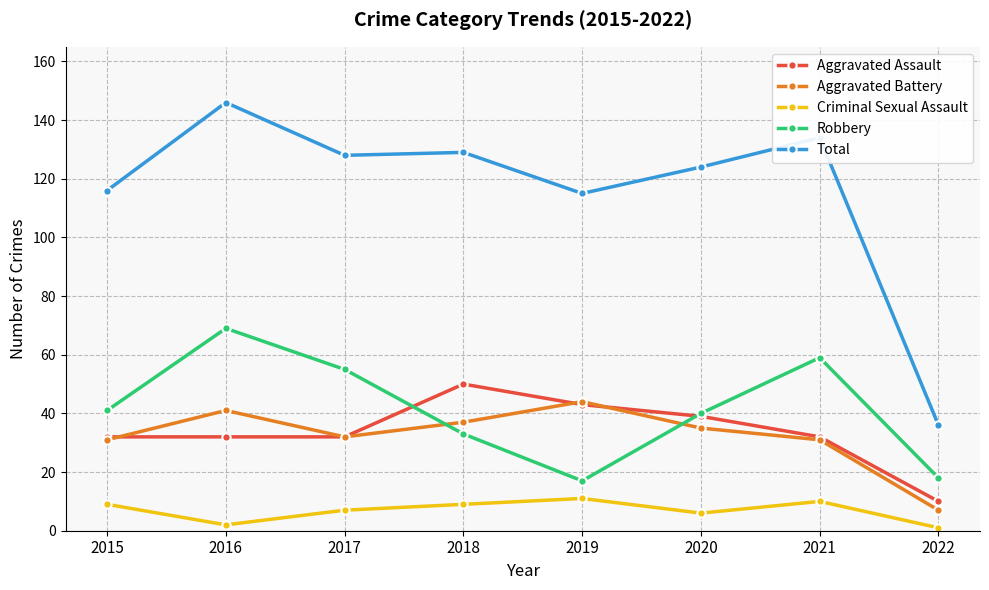

Which category has the highest value across all series?

2016